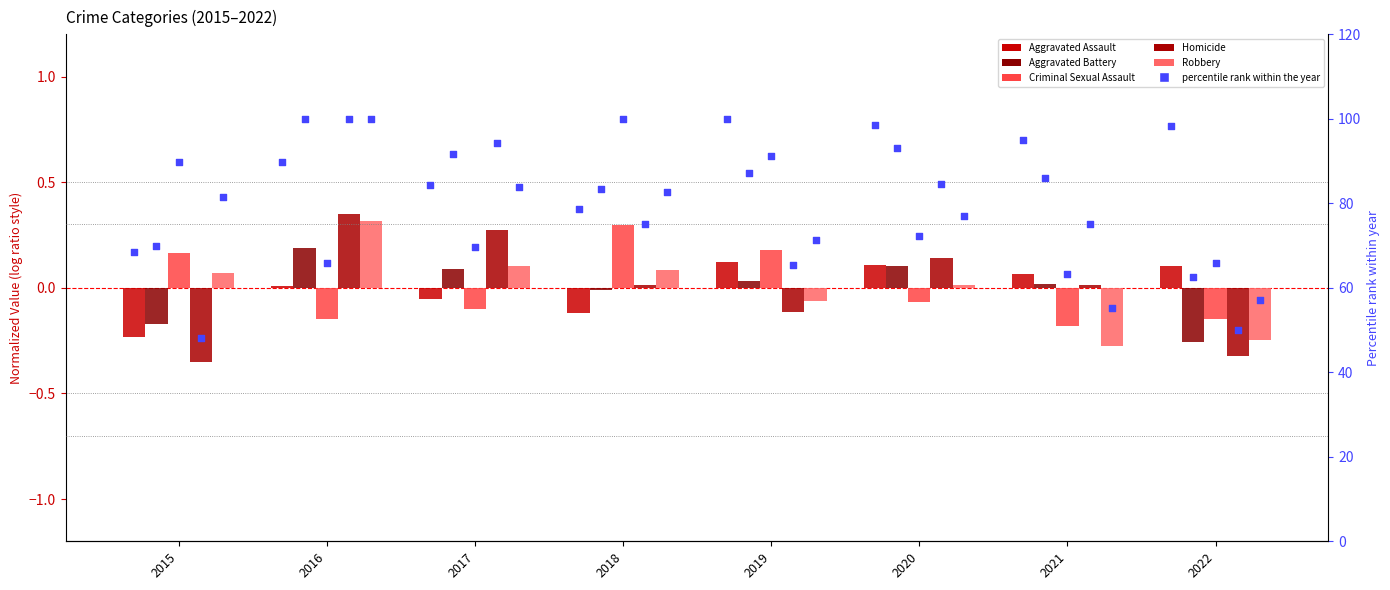

What is the total value across all series at 2016?

0.7